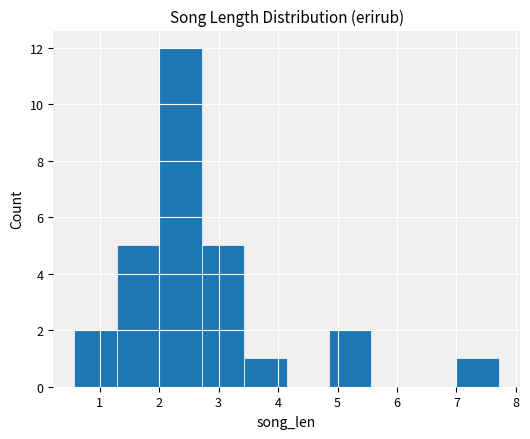

Reading left to right, transcribe this chart: for each bar, give the range it covers on the x-axis and its height. Neither the bar edges nor the heights are printed on the chart, so give them approximately, as read against the axes.

0.6 to 1.3: 2
1.3 to 2.0: 5
2.0 to 2.7: 12
2.7 to 3.4: 5
3.4 to 4.1: 1
4.1 to 4.9: 0
4.9 to 5.6: 2
5.6 to 6.3: 0
6.3 to 7.0: 0
7.0 to 7.7: 1